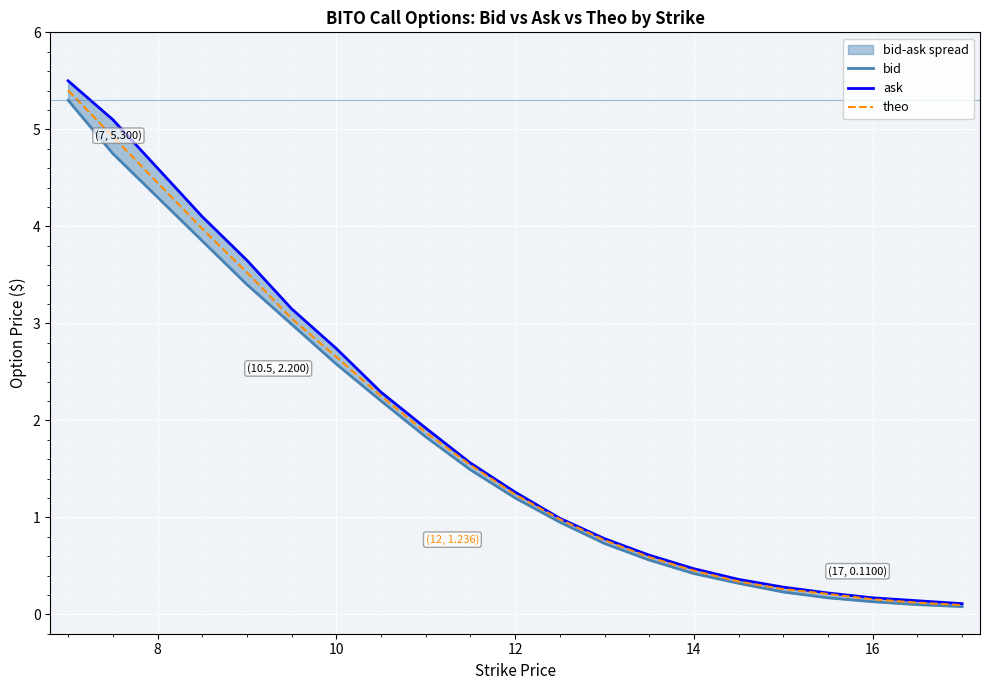

True or false: theo and bid intersect in this chart.

False